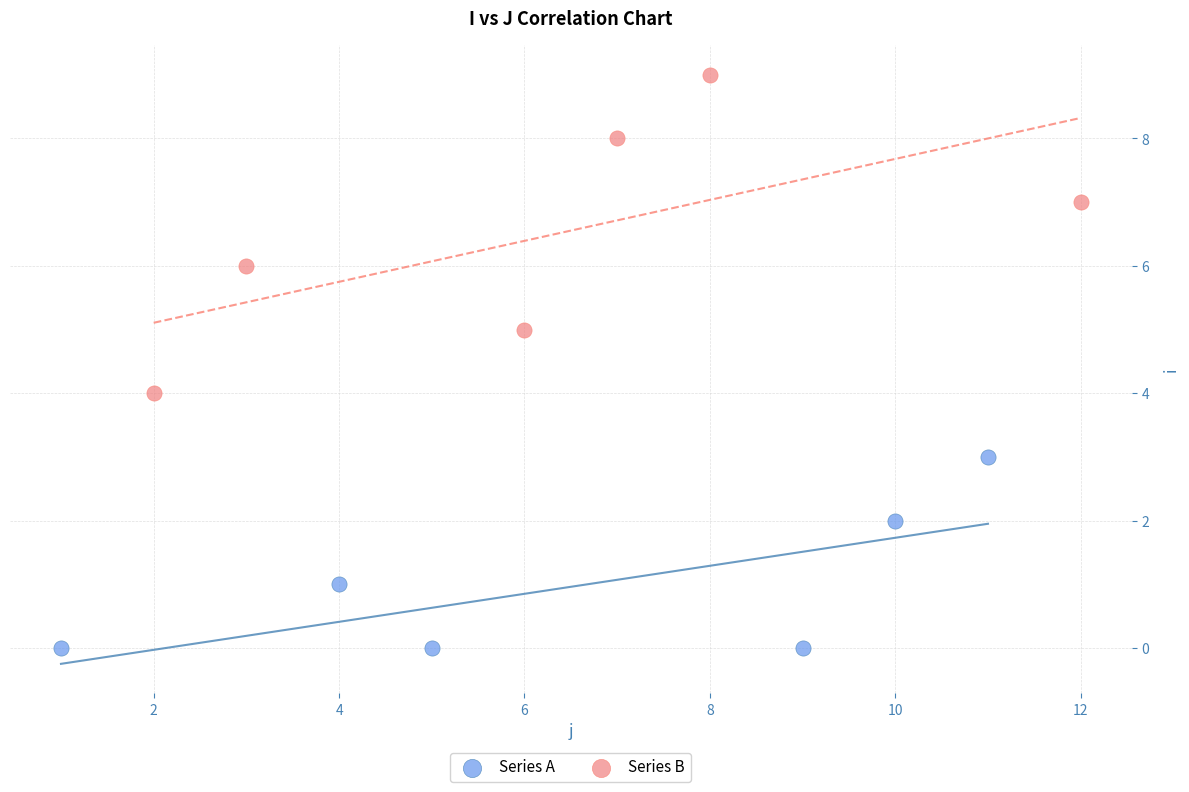

Which series reaches the maximum Y coordinate?

Series B